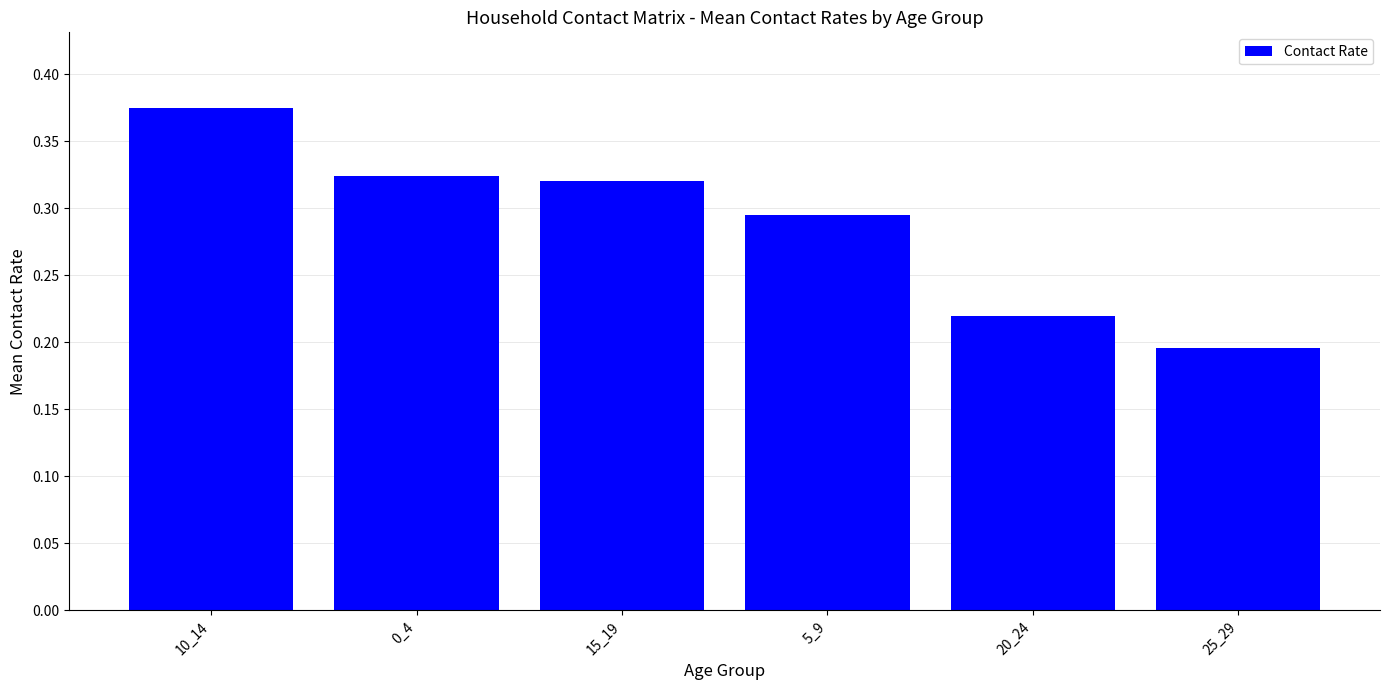

What position from the left is 15_19?

3